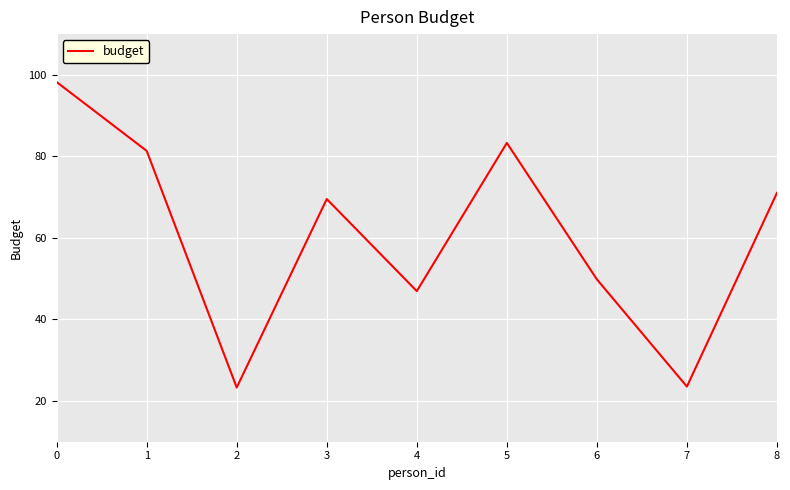

How many lines are shown in the chart?

1